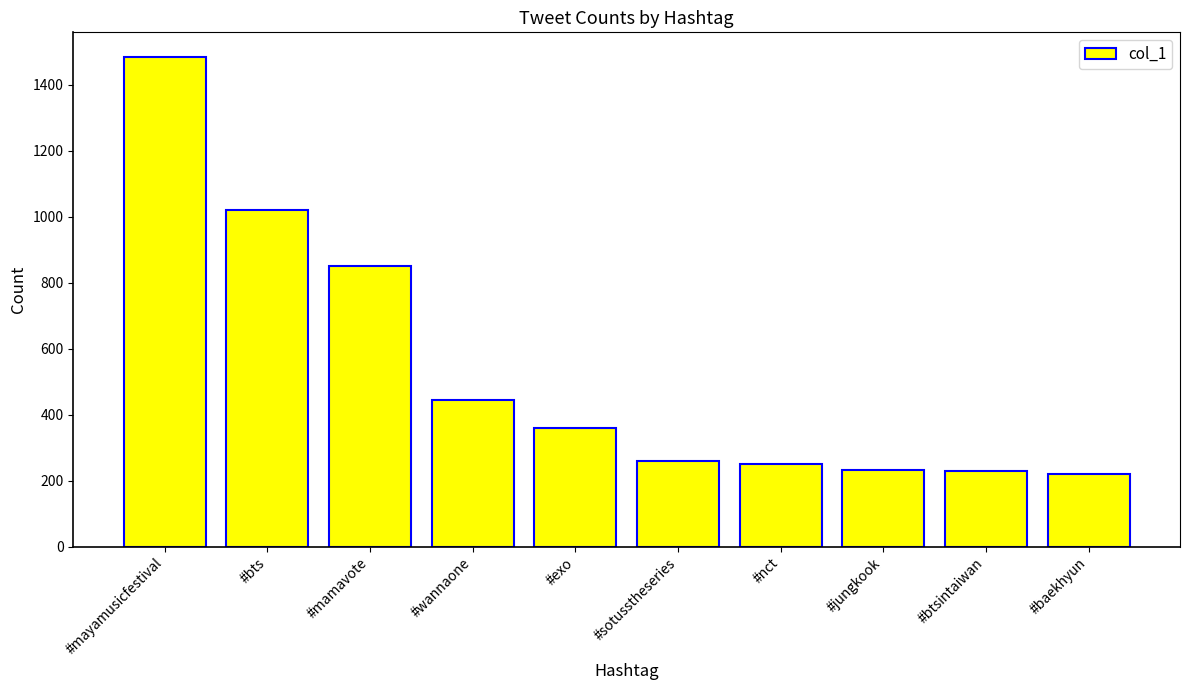

What is the greatest value displayed?

1485